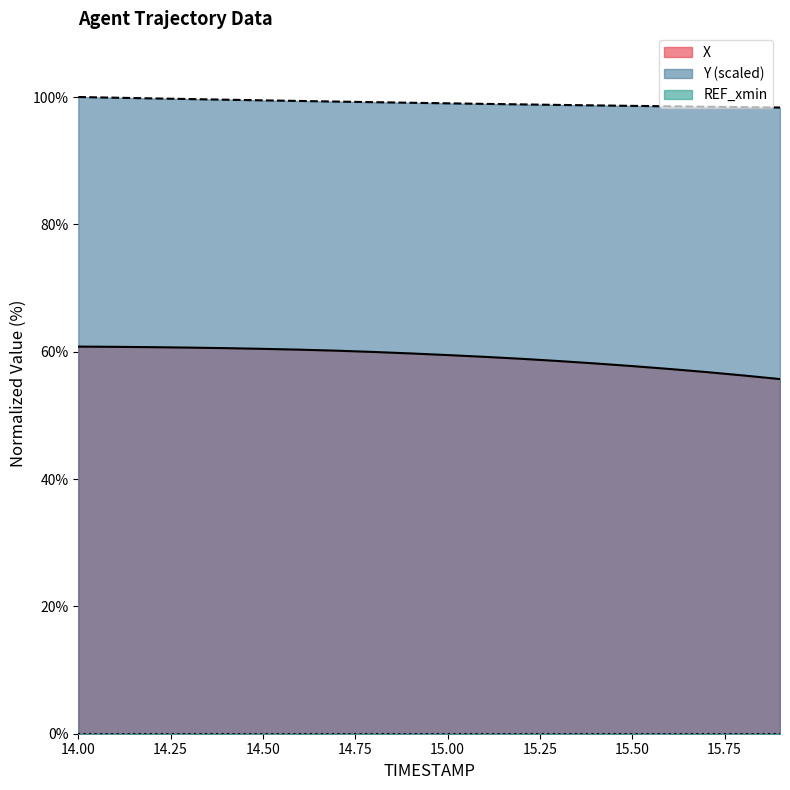

The value of Y (scaled) at 15.00 is 99.0. True or false?

True